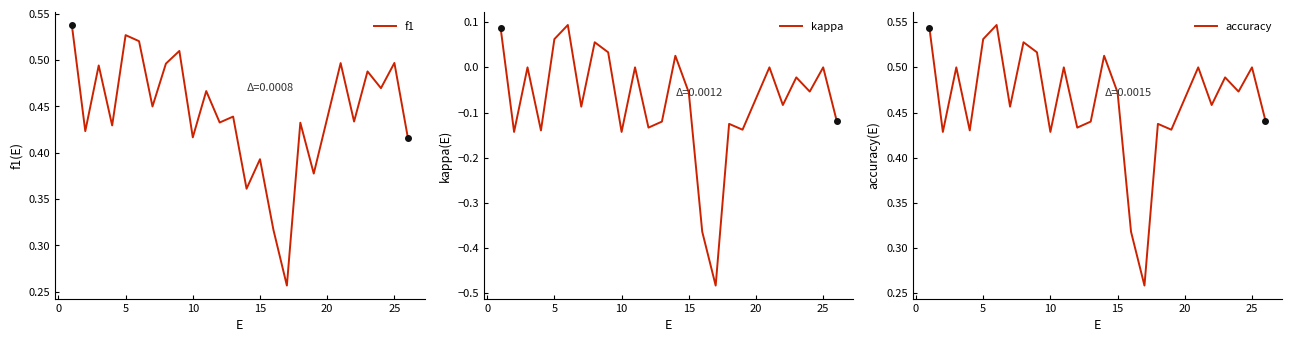

True or false: f1 and kappa cross at least once.

False